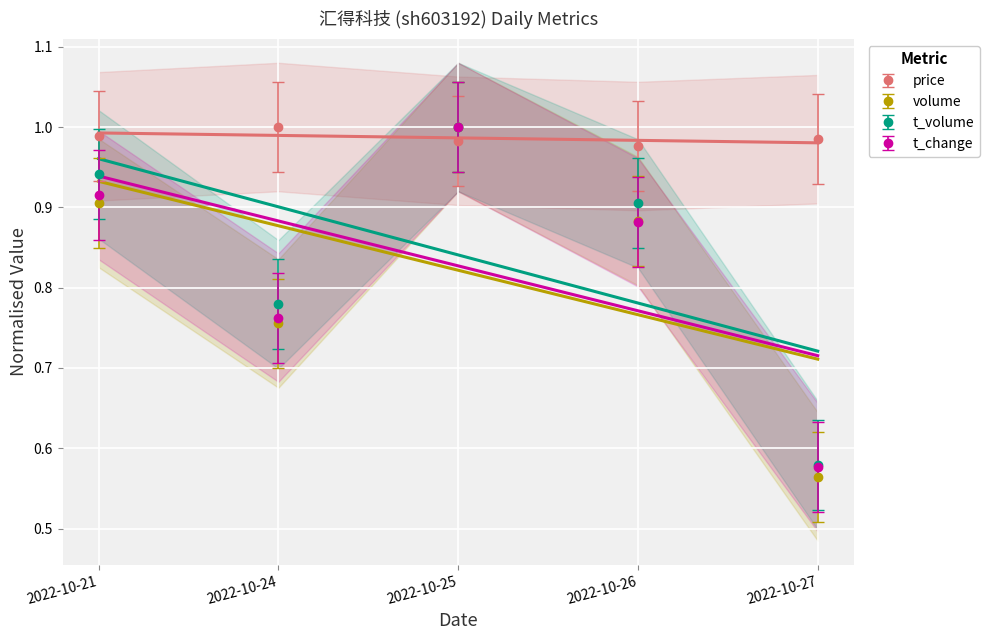

Where do t_volume and price first cross each other?

2022-10-24 and 2022-10-25